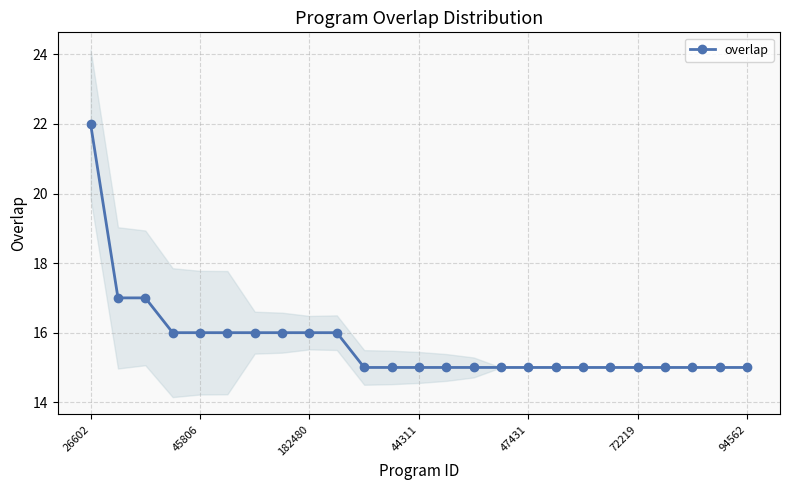

How many lines are shown in the chart?

1